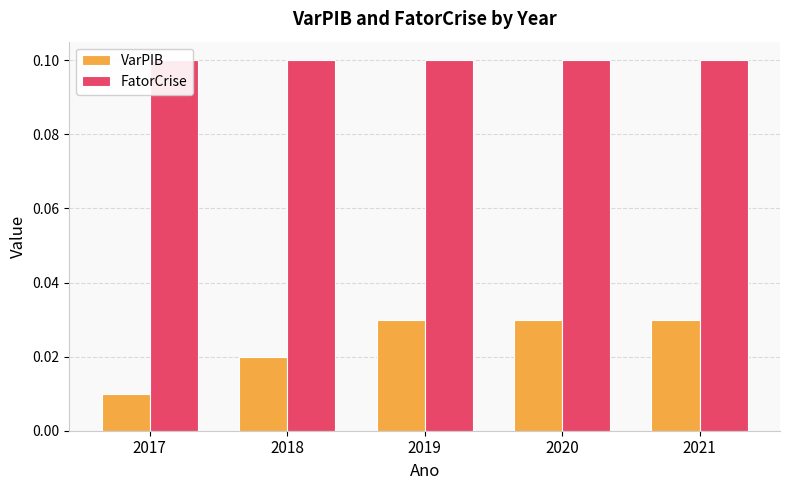

List the series in order of their overall mean, lowest first.

VarPIB, FatorCrise